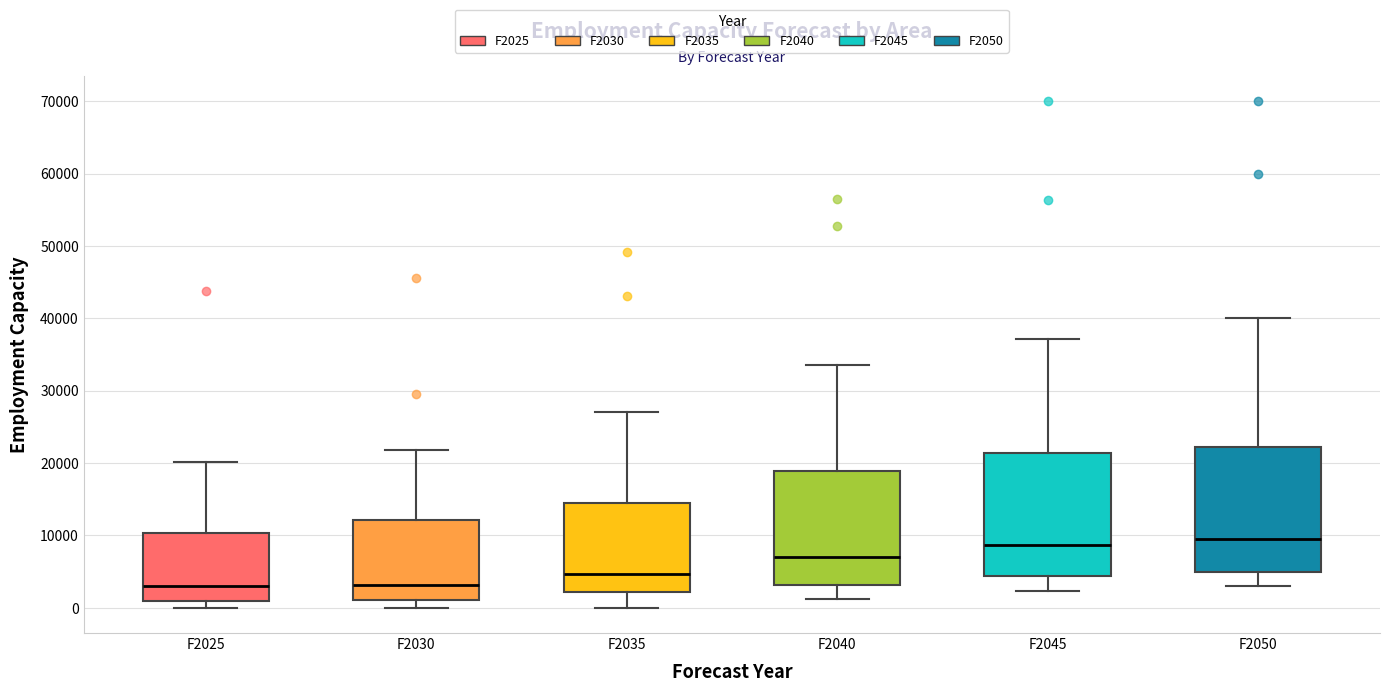

Reading left to right, transcribe this box plot: for each box, give where its median line is, the range the box spans, and where its two whiskers end, as read against the y-axis. The values are not printed on the chart, so give them approximately, as read against the axis.

F2025: median 3000, box 1000 to 10000, whiskers 0 to 20000
F2030: median 3000, box 1000 to 12000, whiskers 0 to 22000
F2035: median 5000, box 2000 to 14000, whiskers 0 to 27000
F2040: median 7000, box 3000 to 19000, whiskers 1000 to 34000
F2045: median 9000, box 4000 to 21000, whiskers 2000 to 37000
F2050: median 10000, box 5000 to 22000, whiskers 3000 to 40000